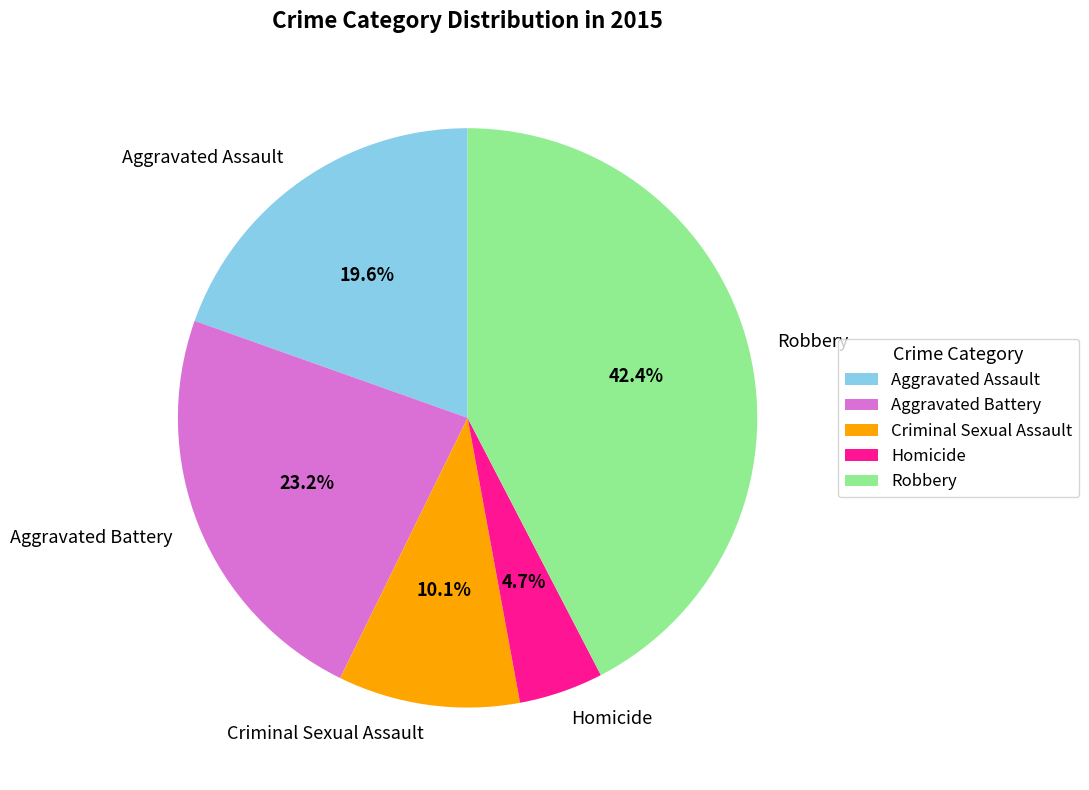

Which category has the smallest portion of the pie?

Homicide